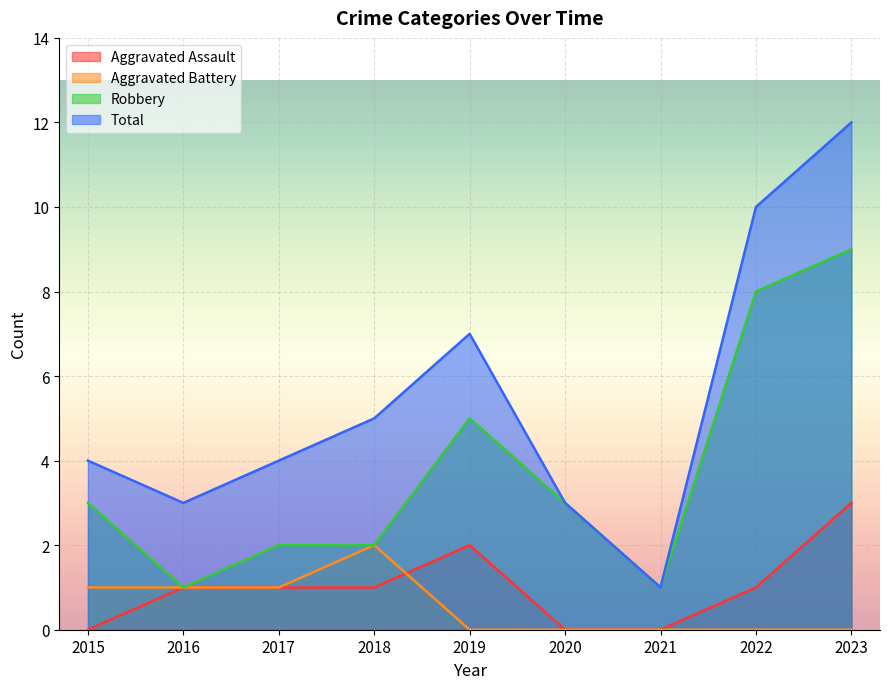

The Robbery series shows 0 at 2021. True or false?

False